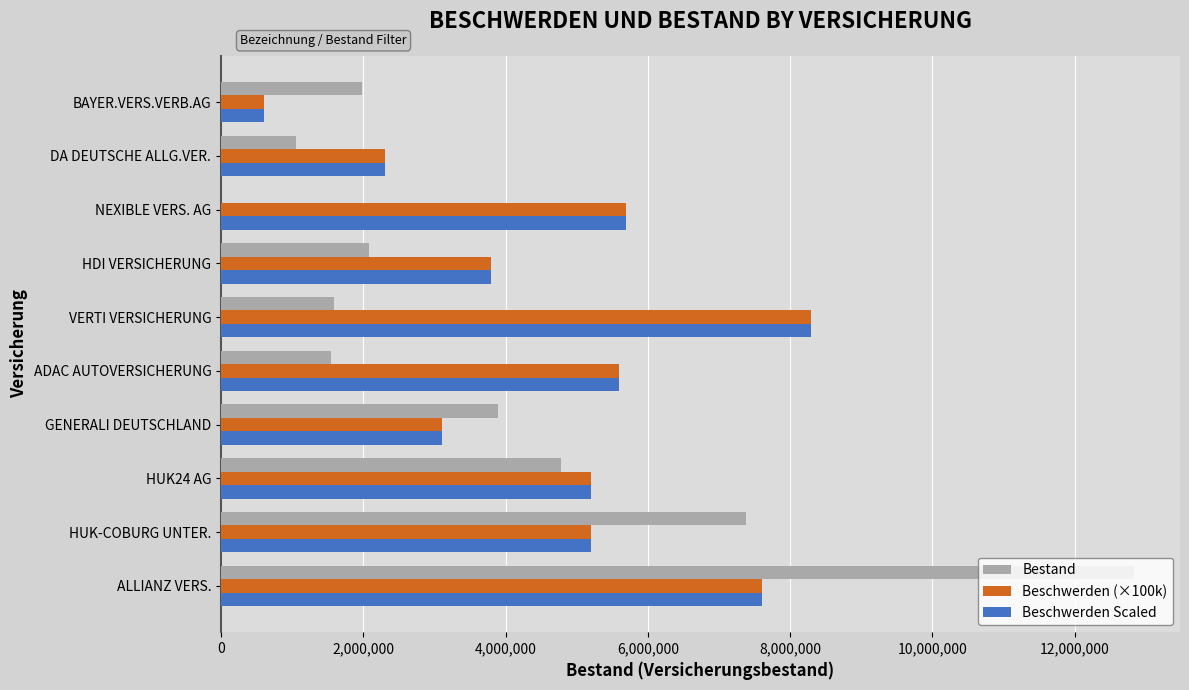

Which category has the highest value across all series?

ALLIANZ VERS.